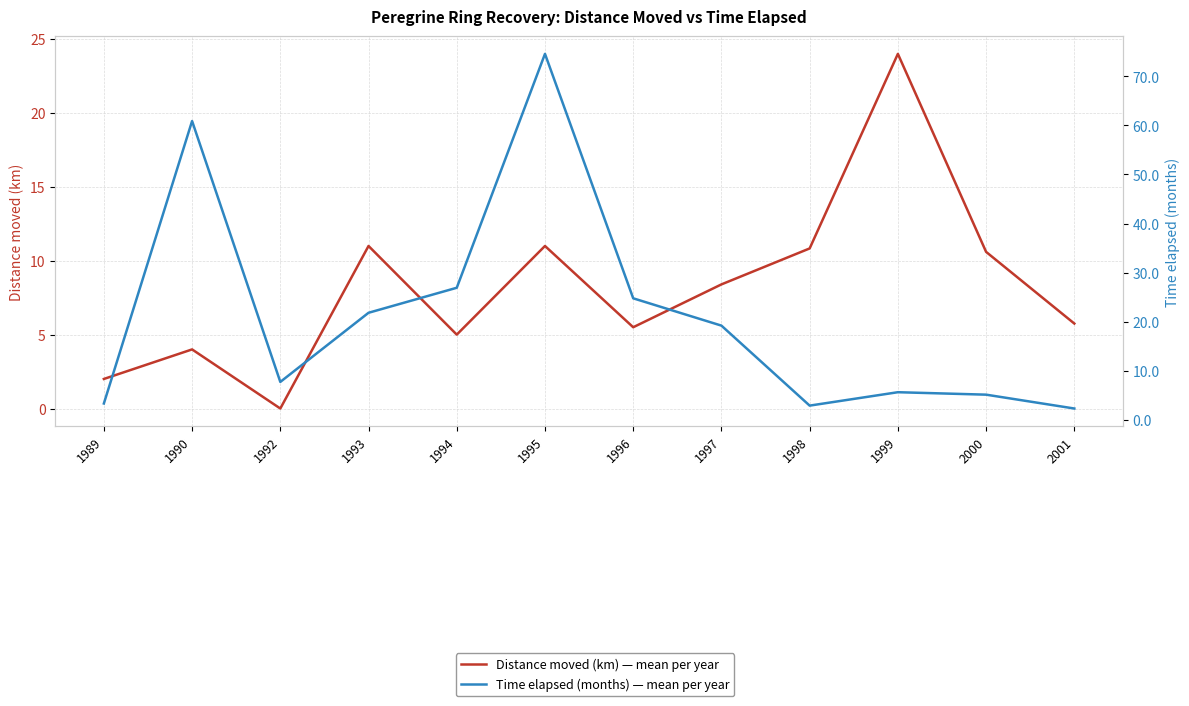

At which label does Distance moved (km) — mean per year reach its minimum?

1992